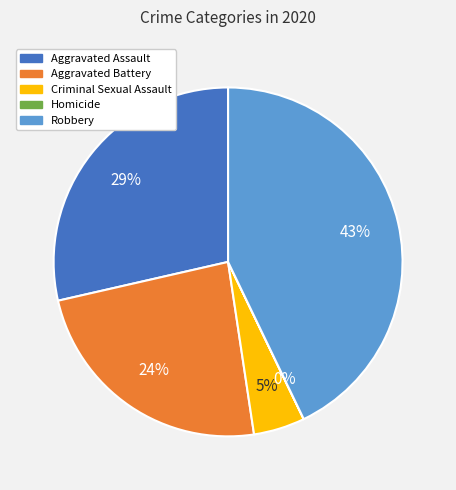

To the nearest percent, what percentage of the pie is Aggravated Assault?

29%